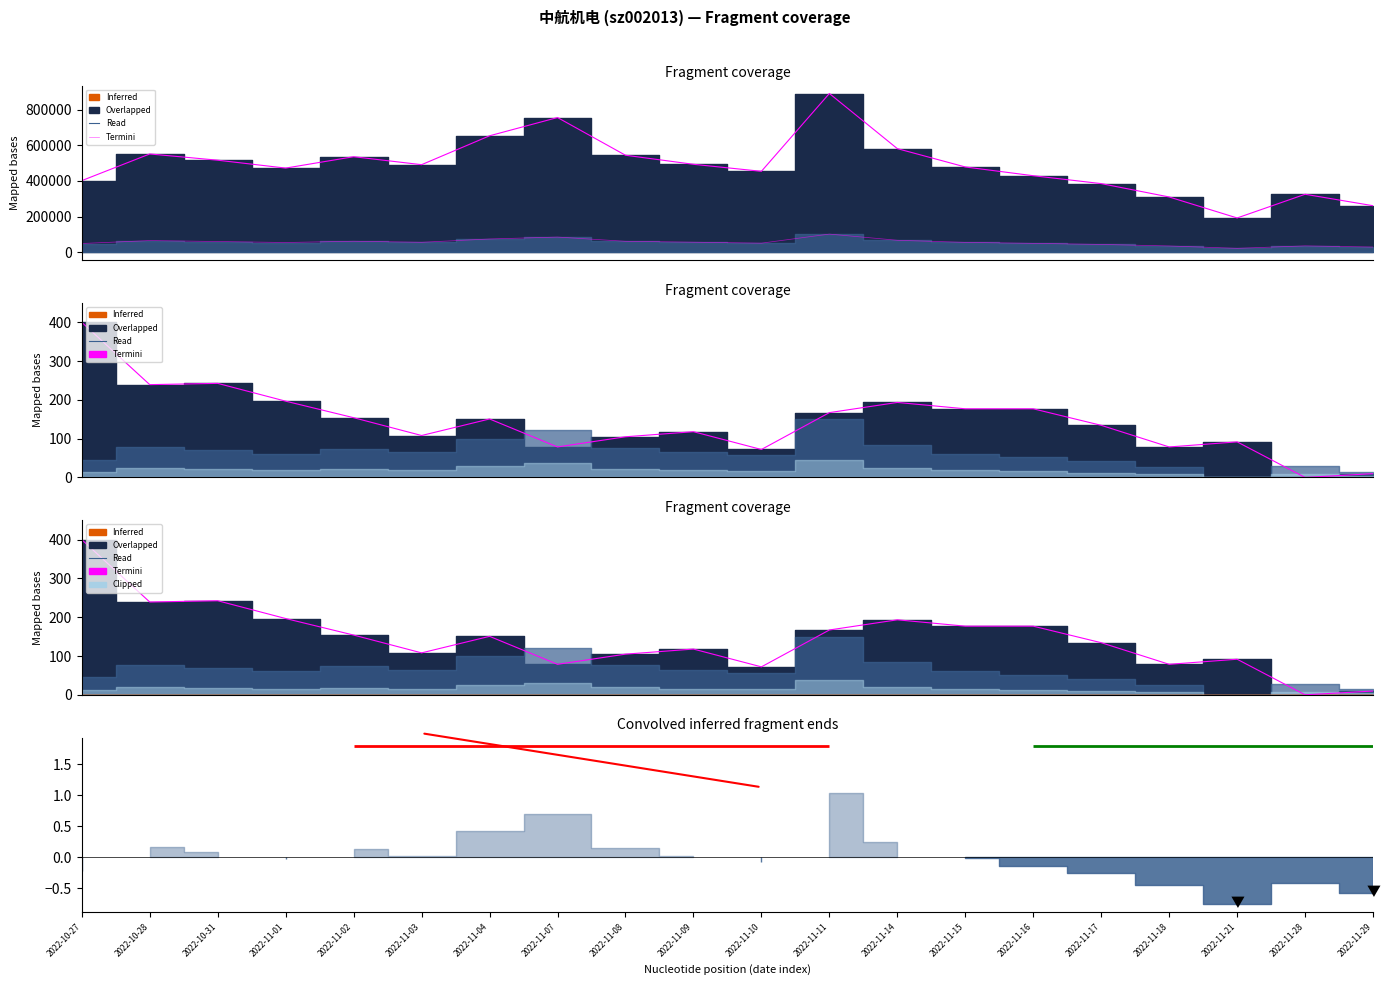

The value of Termini (t_volume) at 2022-11-04 is 127262.1. True or false?

False